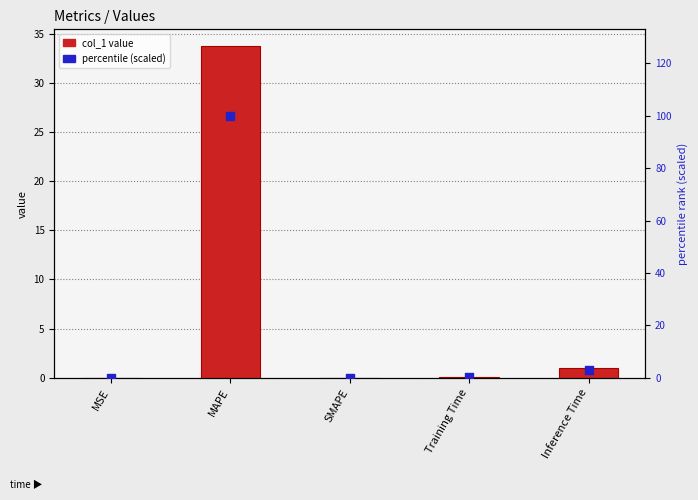

Is the value of col_1 value at MAPE greater than the value of percentile (scaled) at SMAPE?

Yes